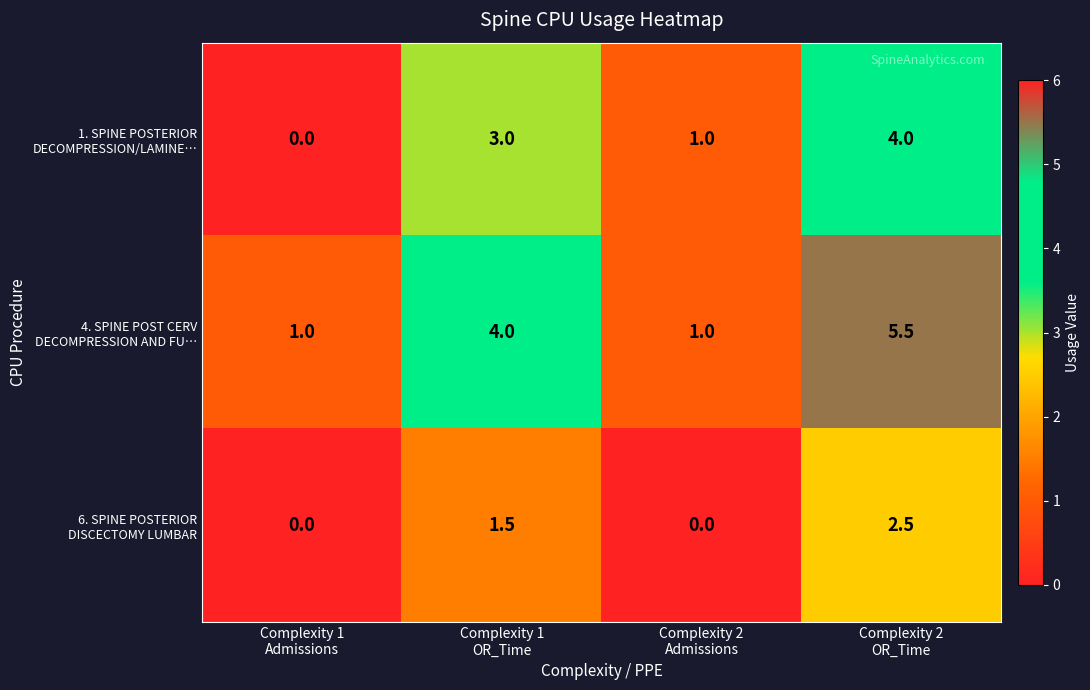

What is the spread (max minus min) of values at Complexity 1
OR_Time?

2.5